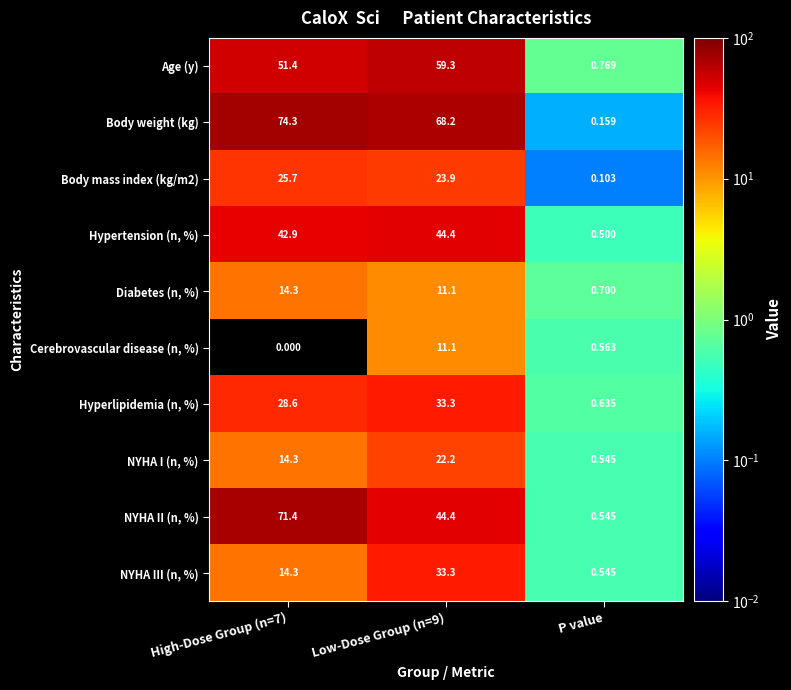

Which series has the widest spread of values?

Body weight (kg)